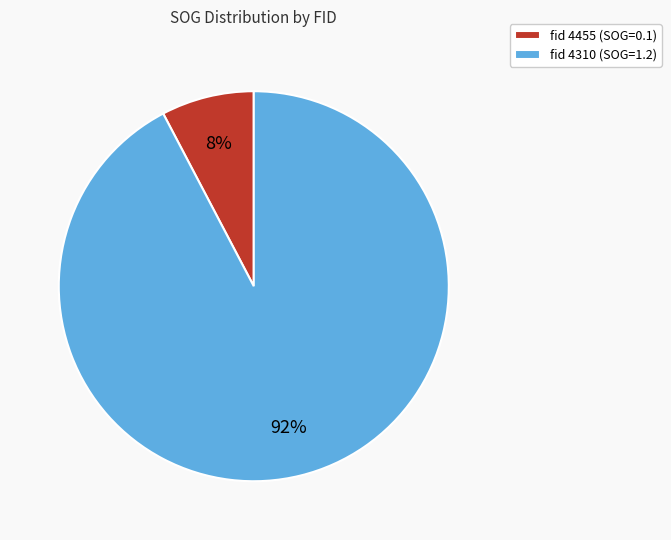

How many segments does this pie chart have?

2